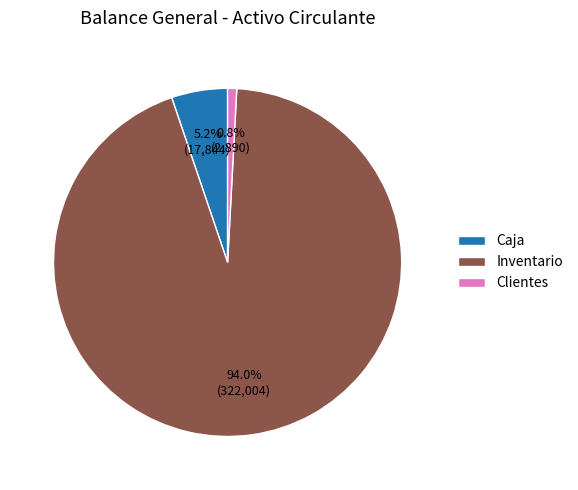

Is it true that Clientes is 1% of the pie?

True